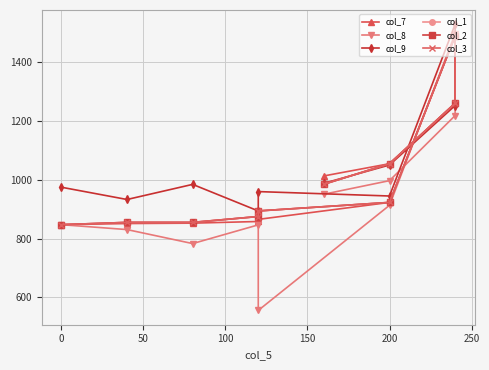

Is this an area chart (filled region under the line)?

No